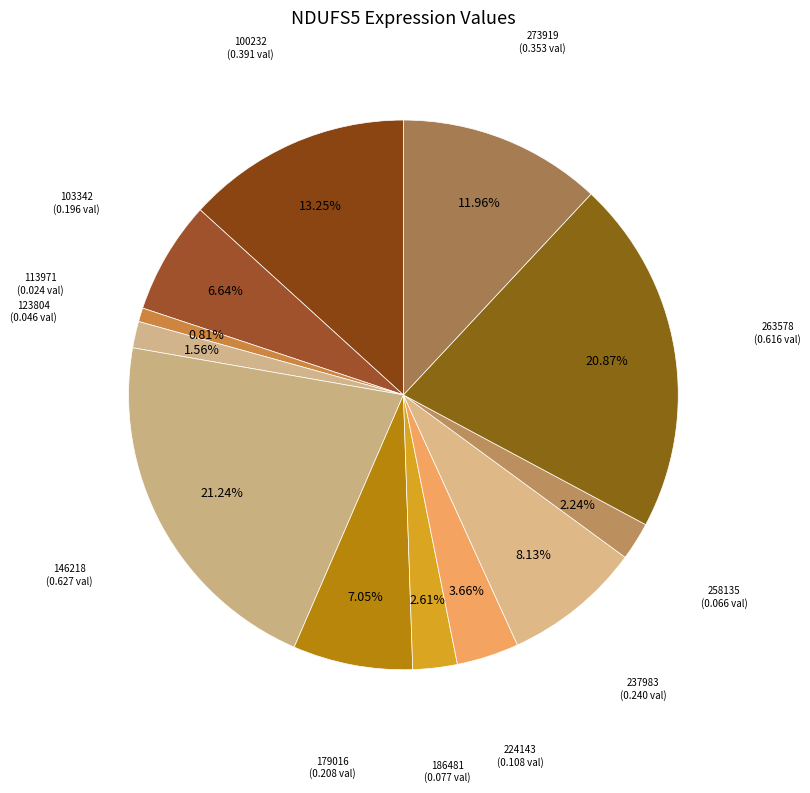

Combined, do 224143 and 179016 account for over 50%?

No